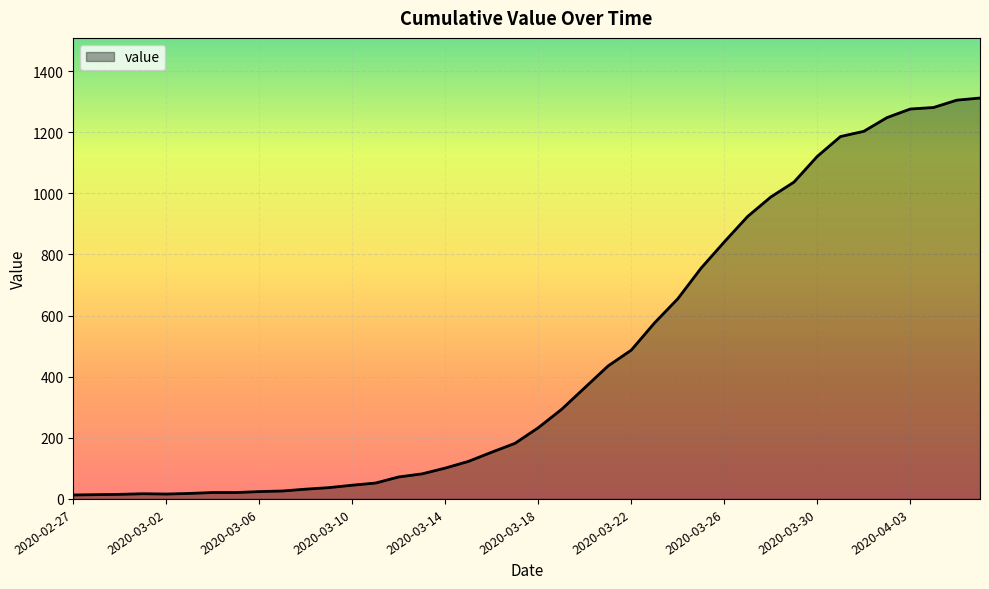

Does the chart display data point markers on the line(s)?

No